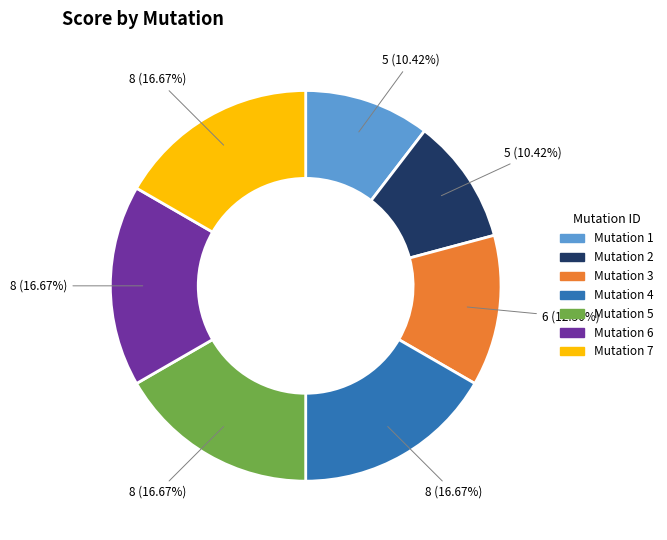

Is there any slice that represents more than half of the pie?

No